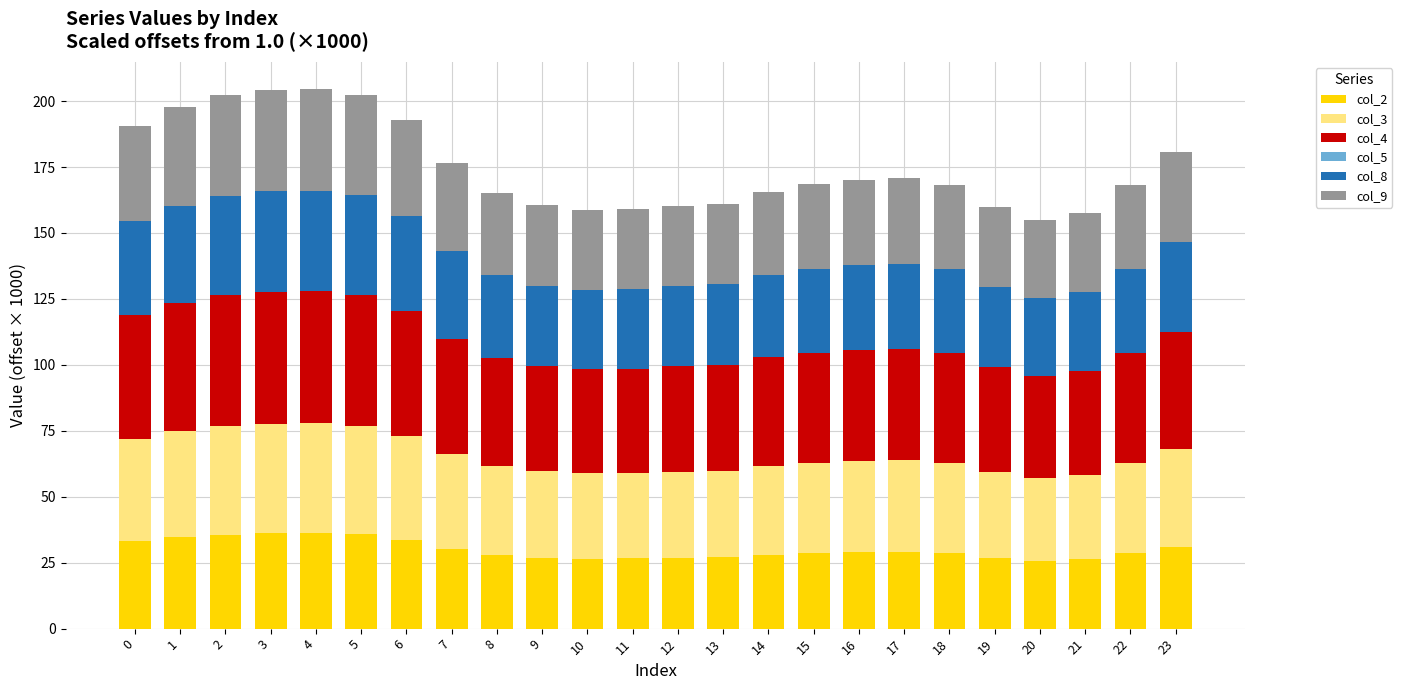

What is the total value across all series at 17?

170.7